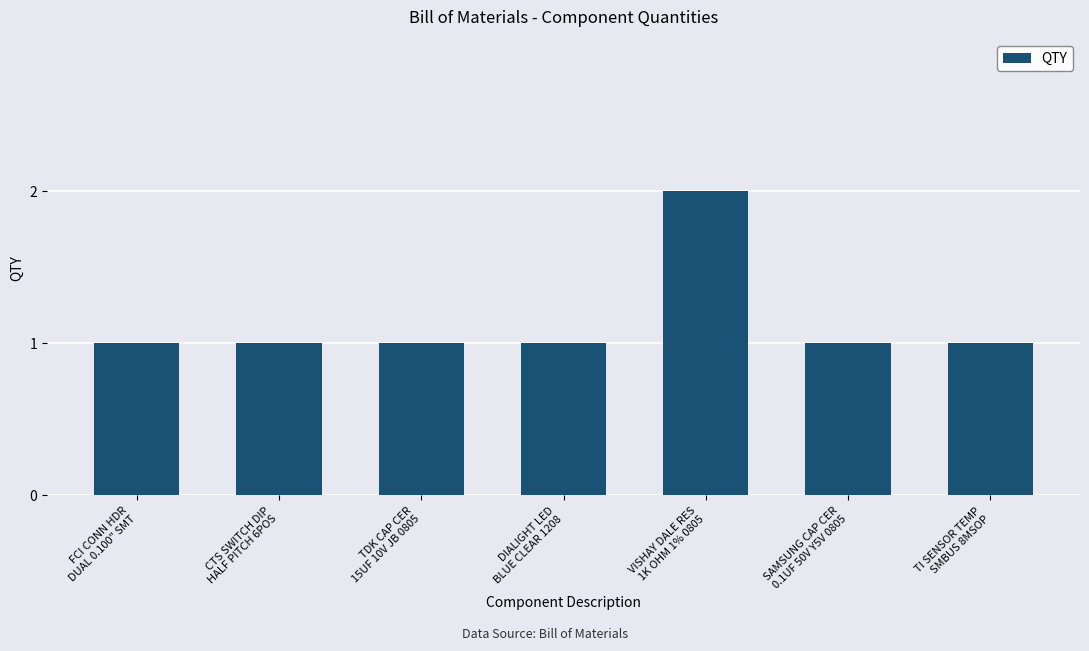

What is the approximate value at FCI CONN HDR
DUAL 0.100" SMT?

1